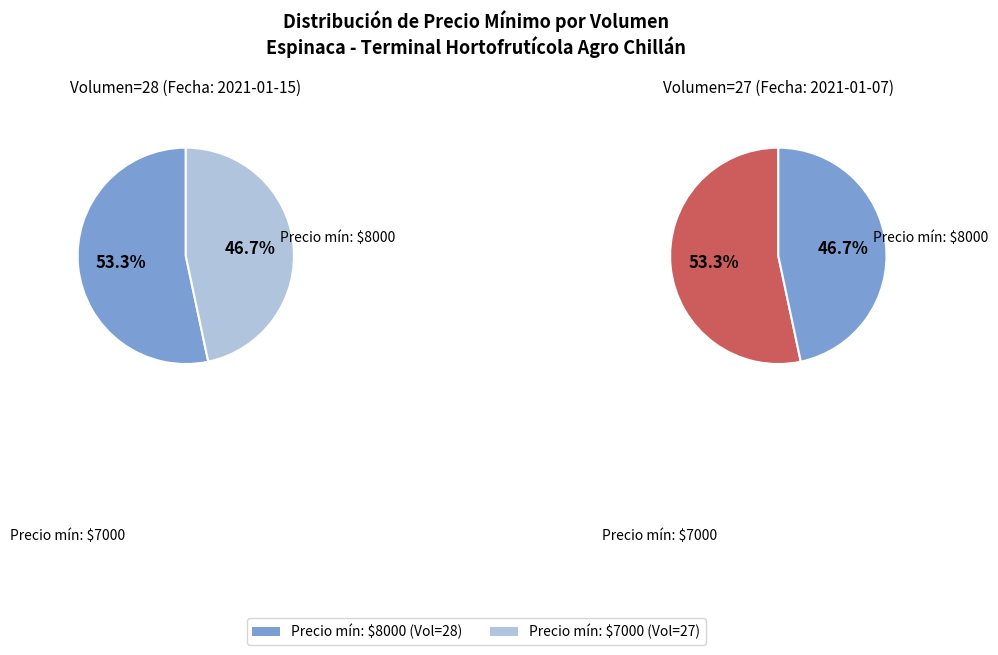

What is the ratio of the value at 28 to the value at 27?

1.1